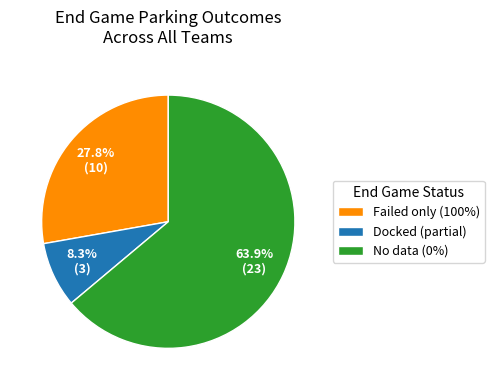

Approximately how many times larger is the value at No data (0%) compared to Failed only (100%)?

2.3